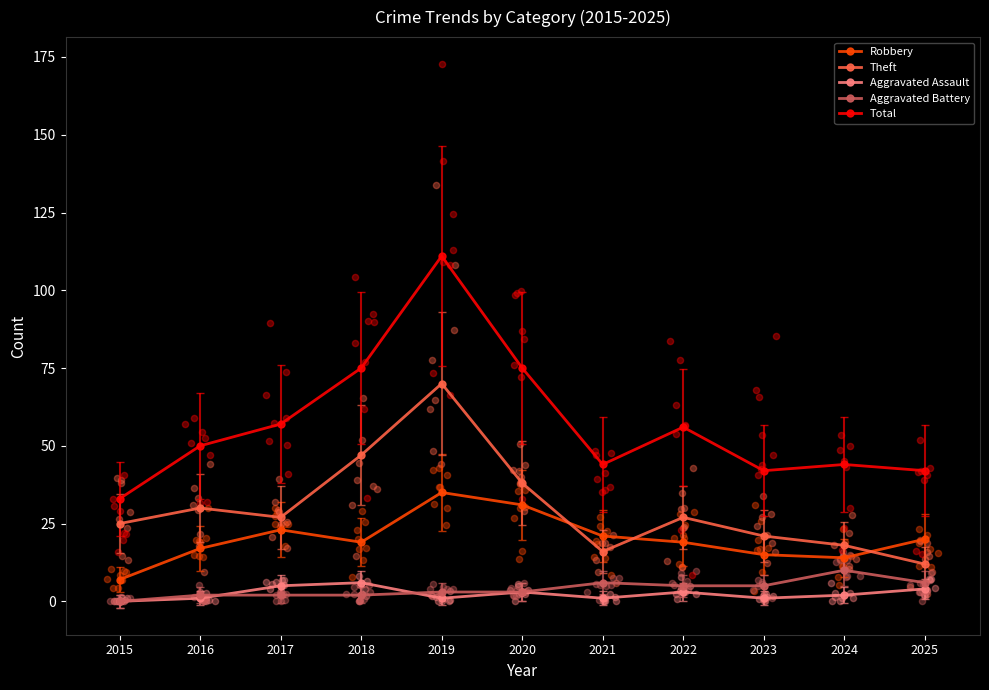

Which series has the widest spread of Y values?

Total